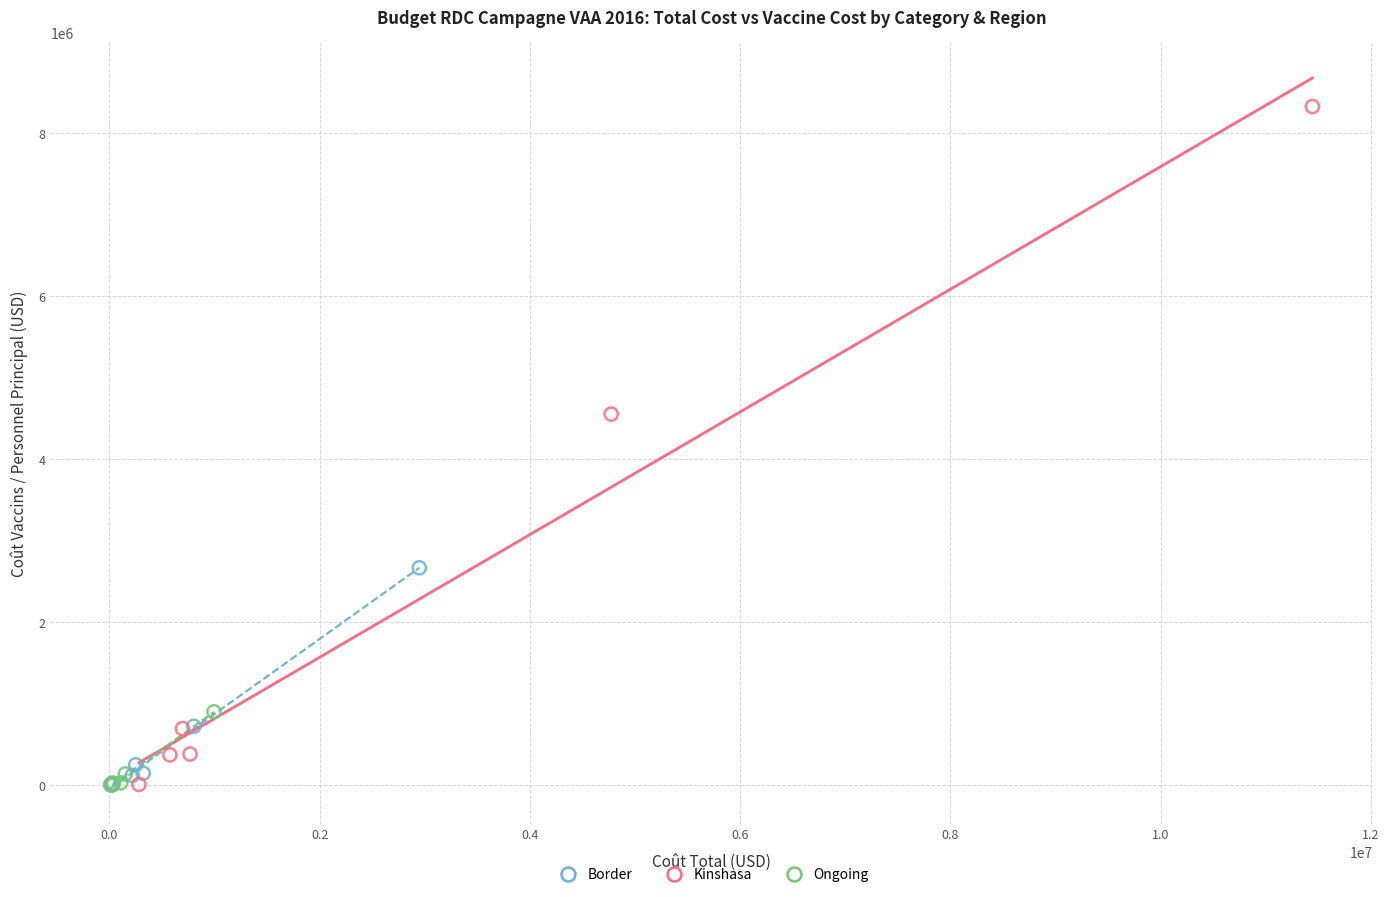

Which series has the widest spread of Y values?

Kinshasa